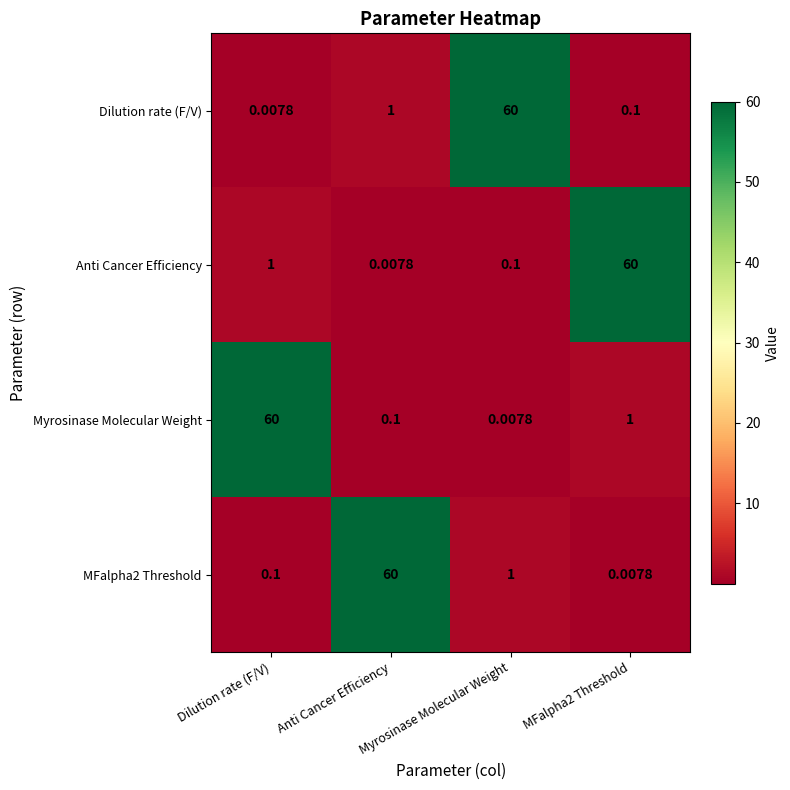

At which label does Myrosinase Molecular Weight reach its peak?

Dilution rate (F/V)